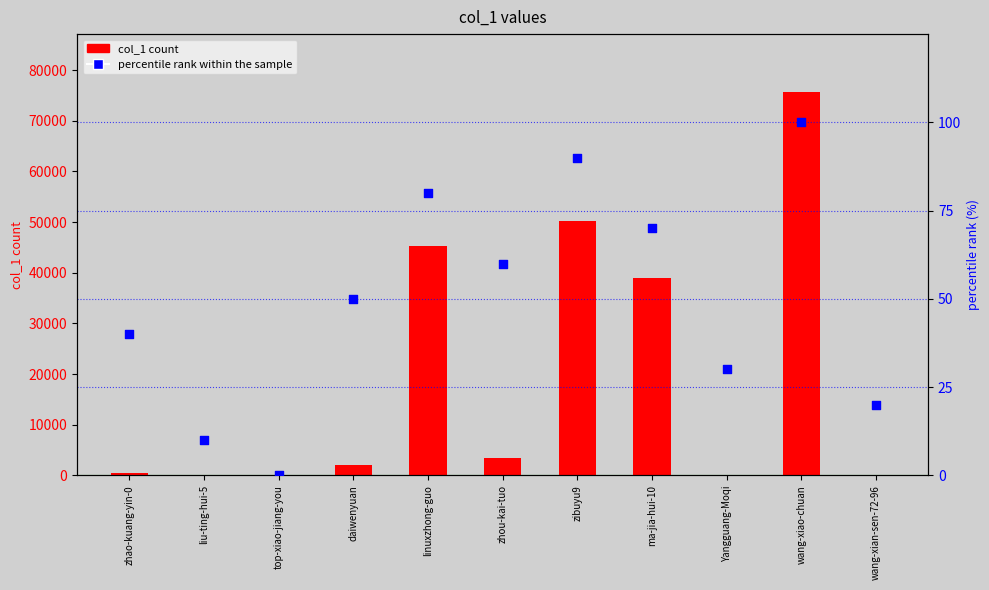

Which series reaches the maximum Y coordinate?

col_1 count